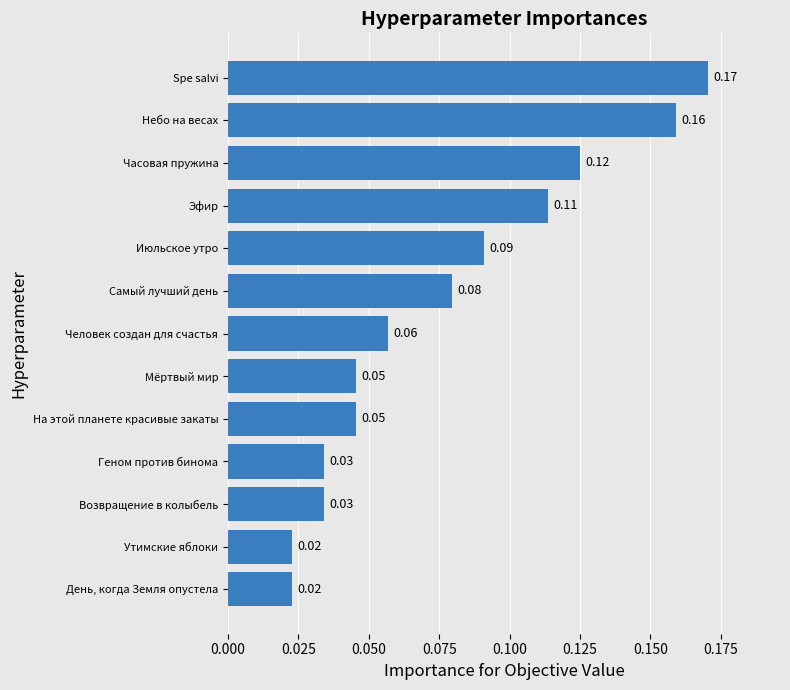

What is the sum of all values?

1.0